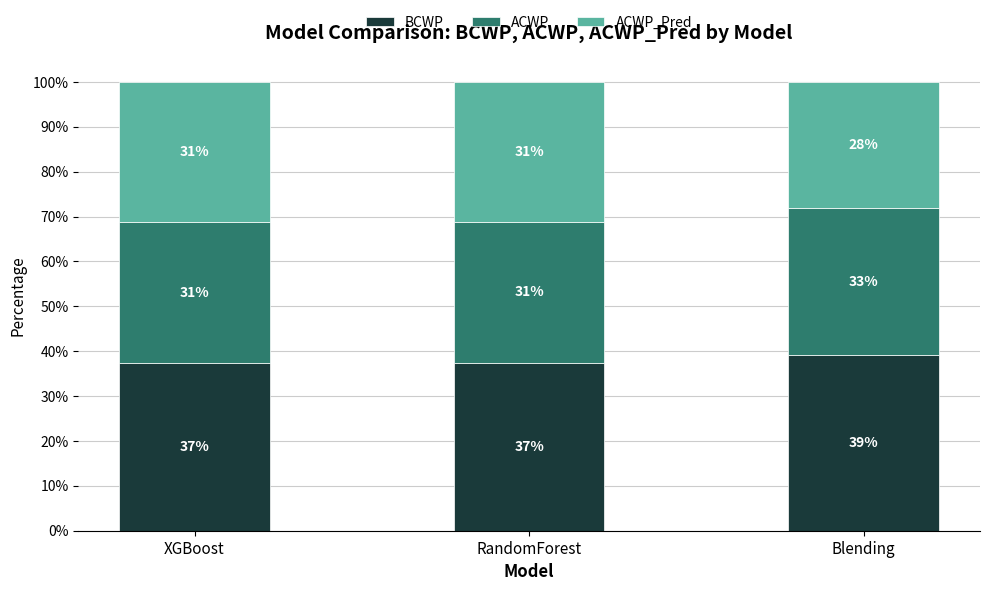

What is the total value across all series at RandomForest?

100.0